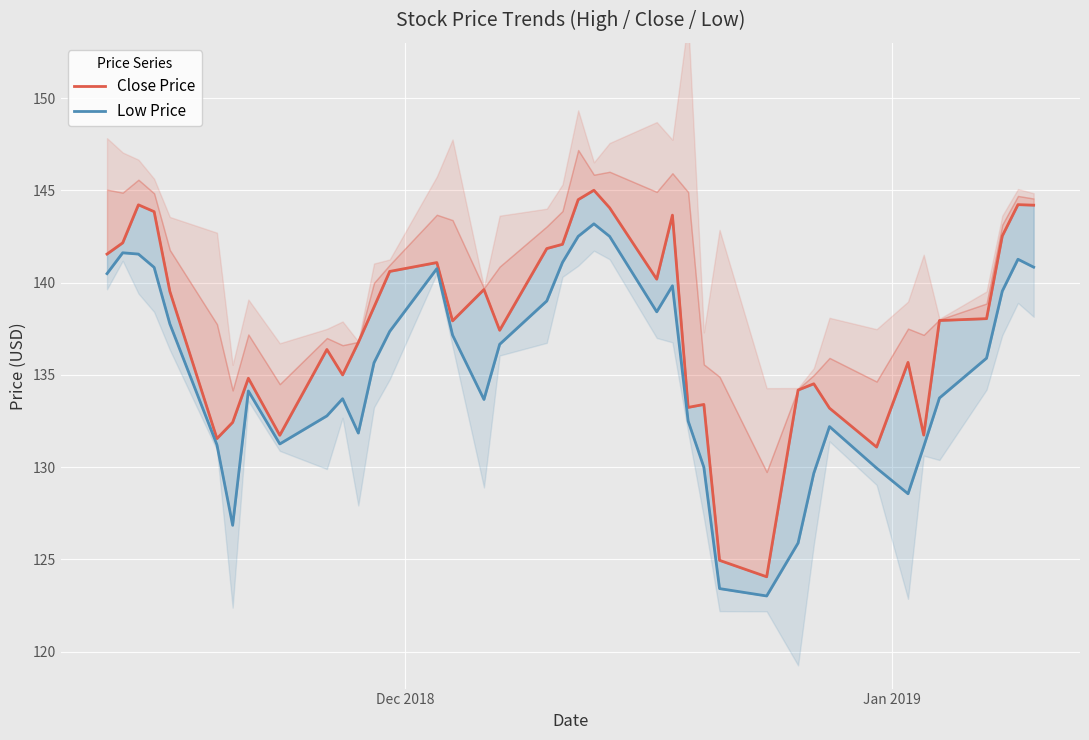

How many values in the Close Price series are below 138?

20